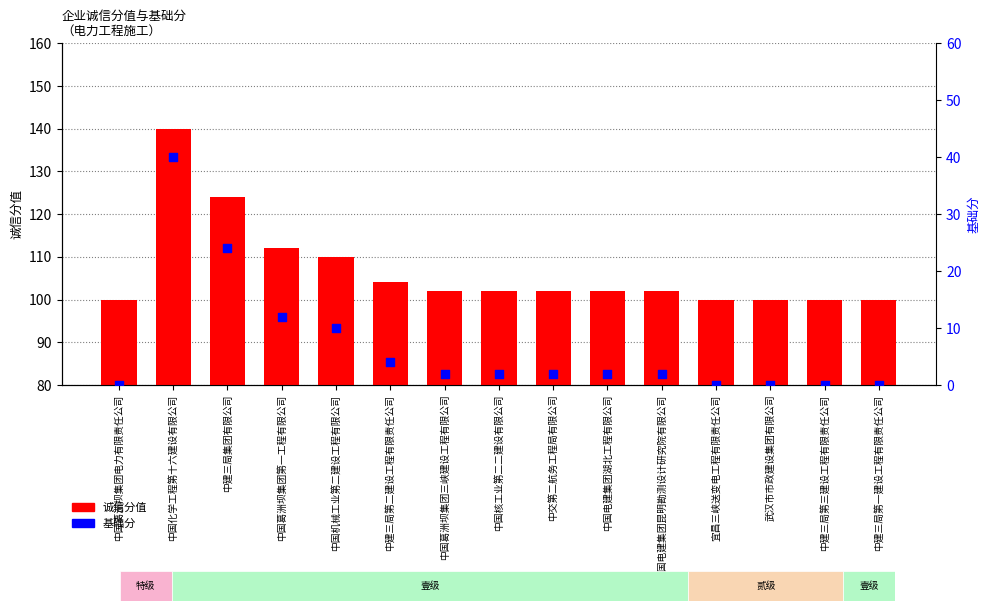

At which category is the sum across all series the highest?

中国化学工程第十六建设有限公司